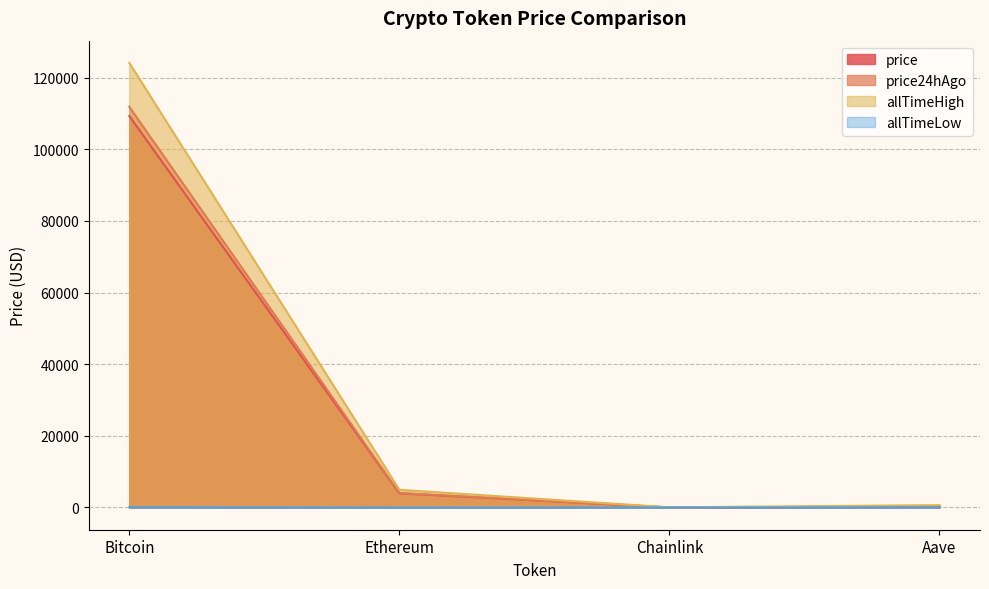

What is the sum of all allTimeLow values?

94.4